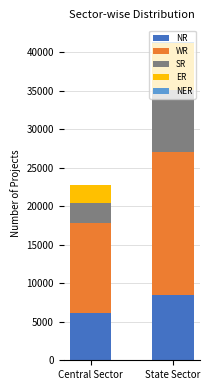

Is it true that NR equals 6171 at Central Sector?

True